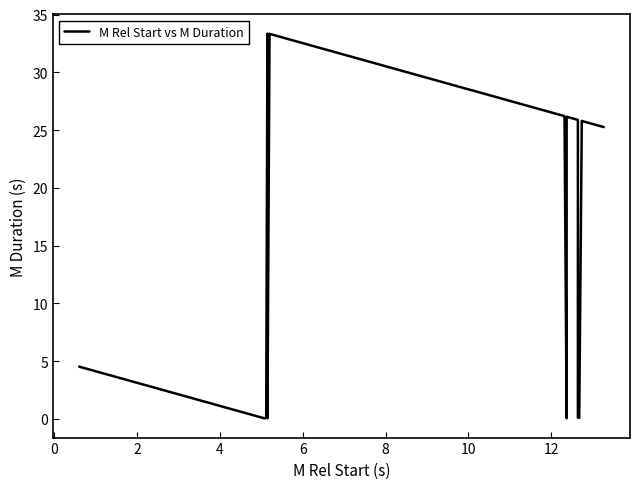

What is the greatest value displayed?

33.3